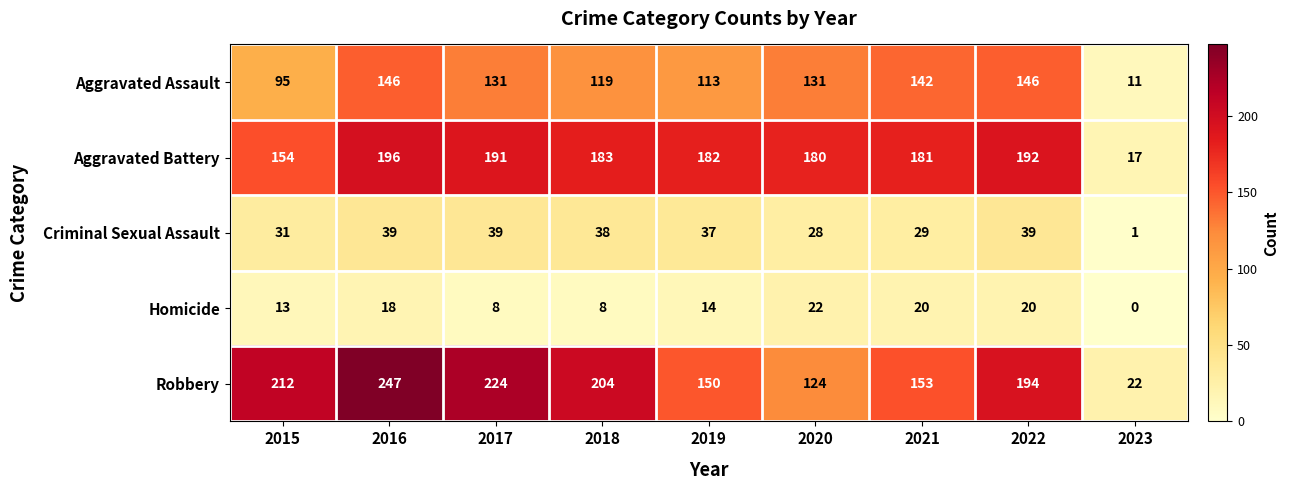

At 2021, list the series in order from largest to smallest.

Aggravated Battery, Robbery, Aggravated Assault, Criminal Sexual Assault, Homicide